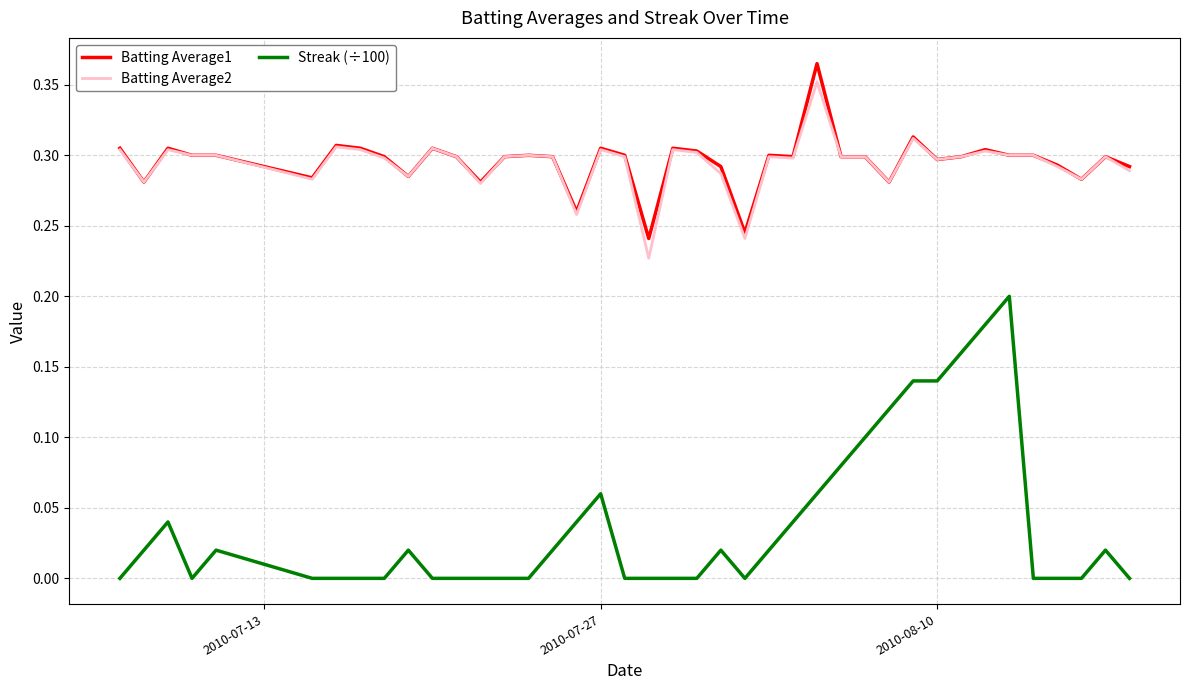

True or false: Batting Average2 and Streak (÷100) intersect in this chart.

False